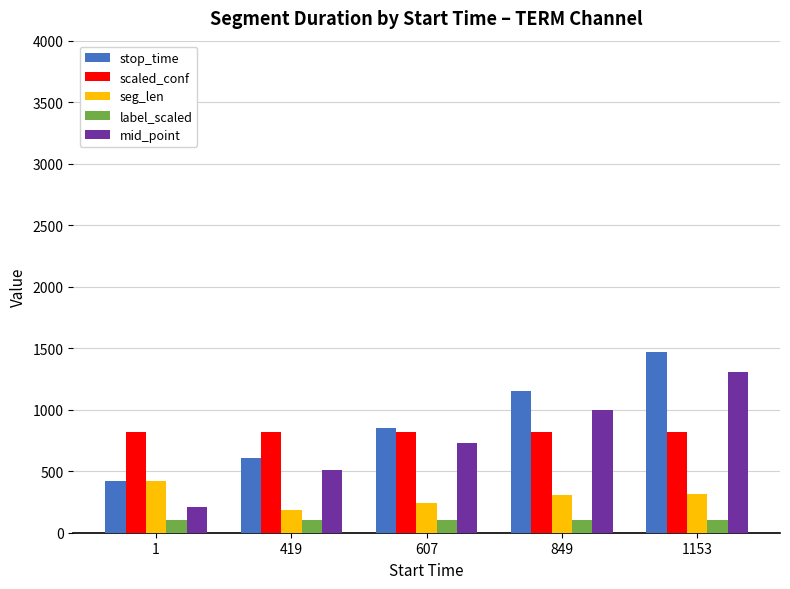

At which category does the chart reach its peak across all series?

1153